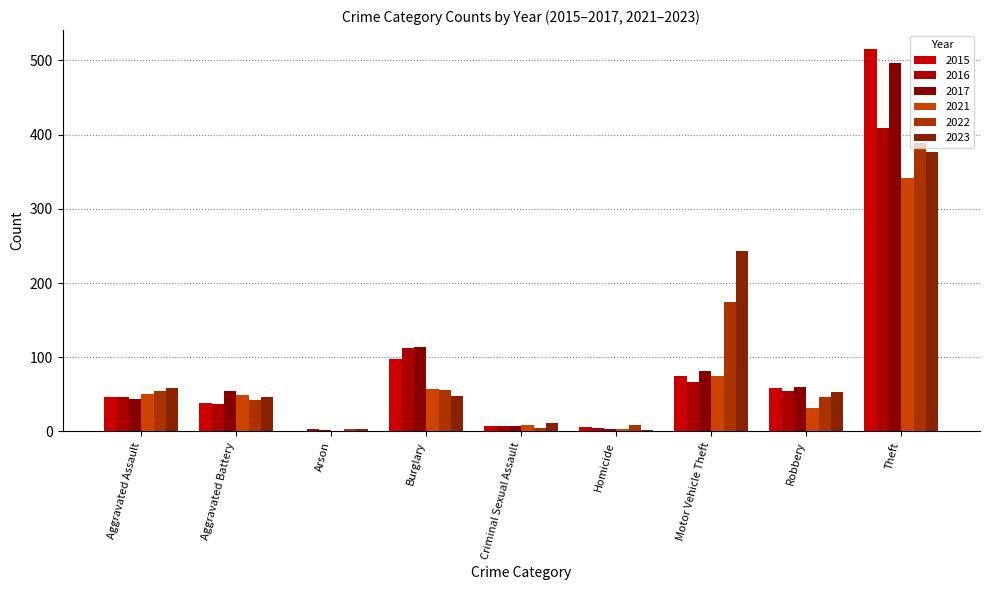

What is the spread (max minus min) of values at Aggravated Assault?

15